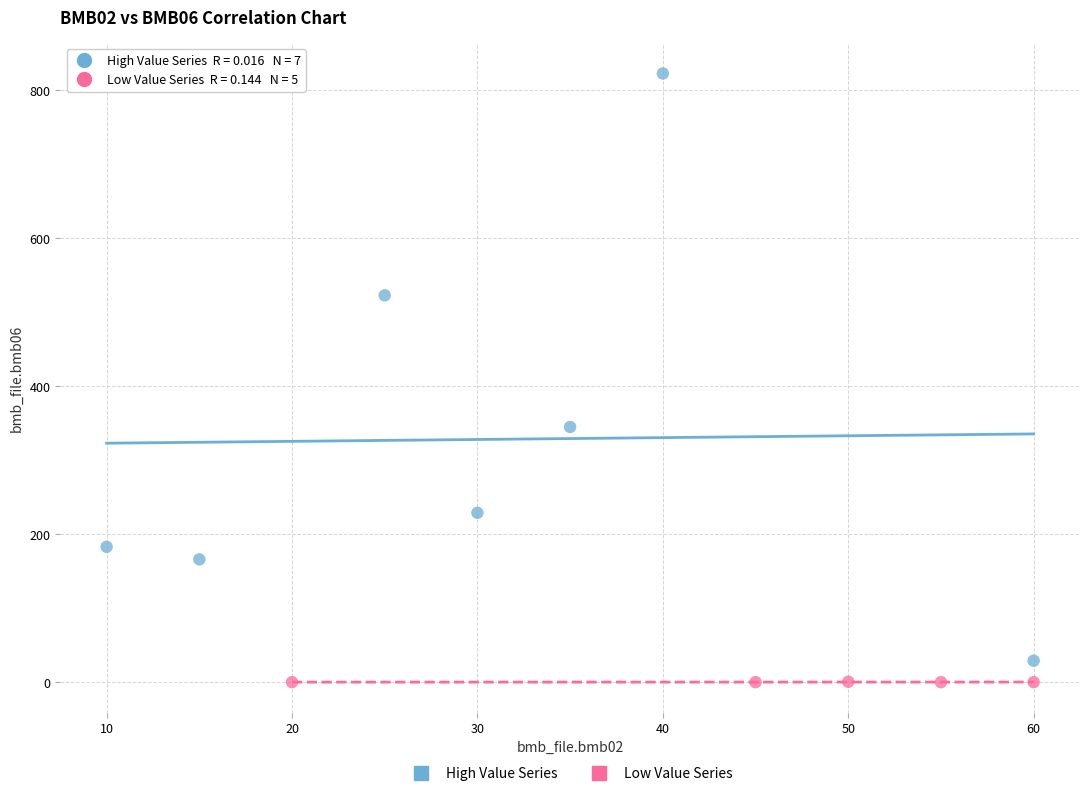

Which series has the largest Y range (max minus min)?

High Value Series